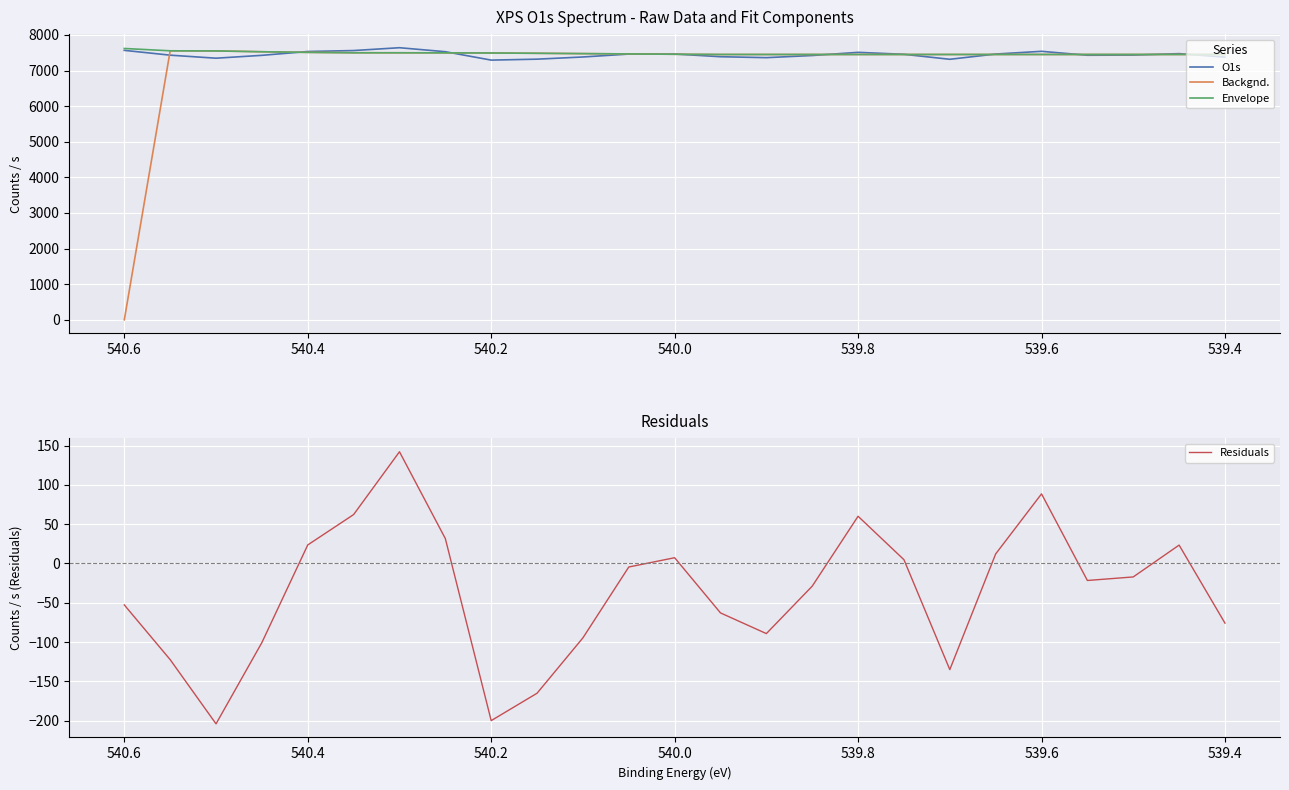

What is the average value of the O1s series?

7446.0